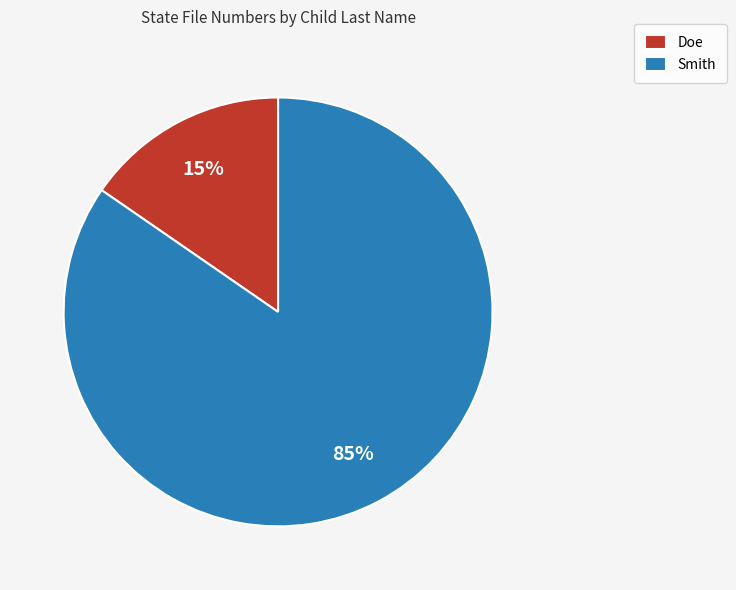

Which has a higher value, Smith or Doe?

Smith